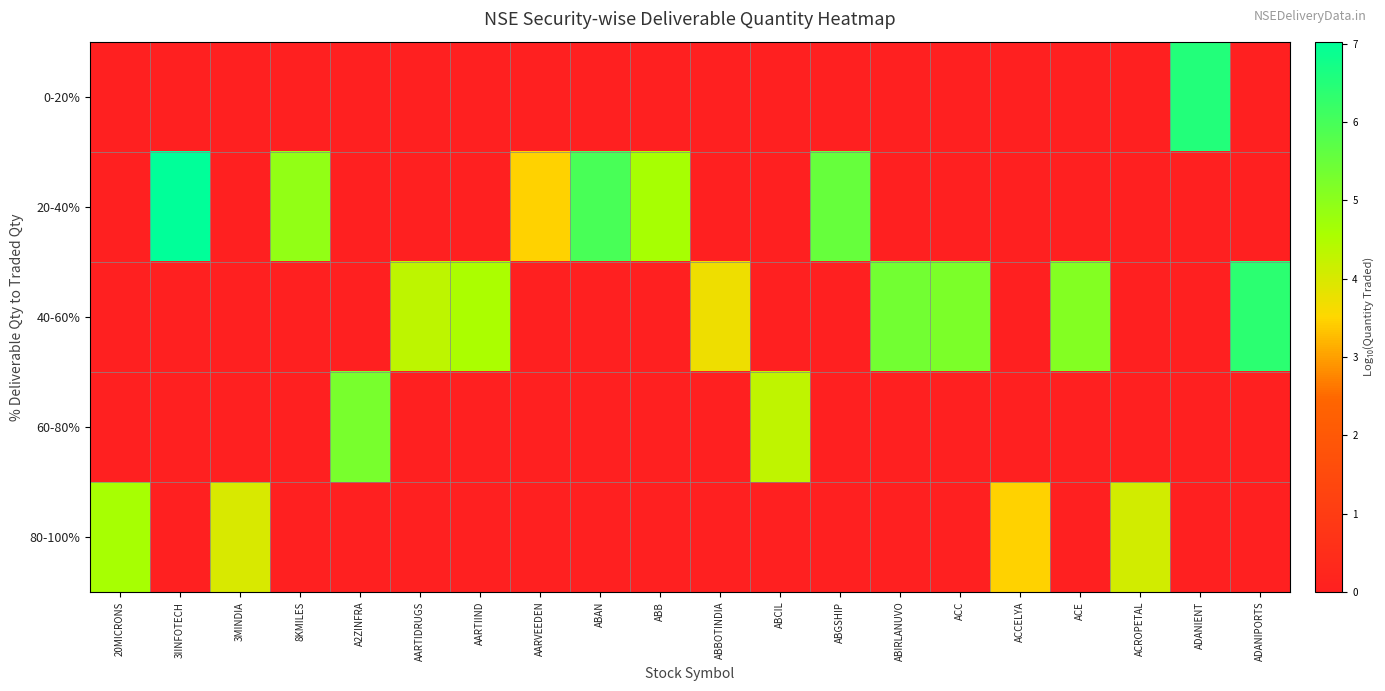

Rank the series at 3IINFOTECH from highest to lowest value.

20-40%, 0-20%, 40-60%, 60-80%, 80-100%